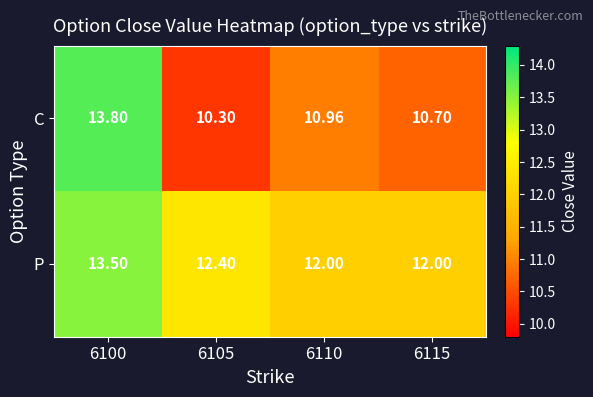

Which series has the largest total across all categories?

P